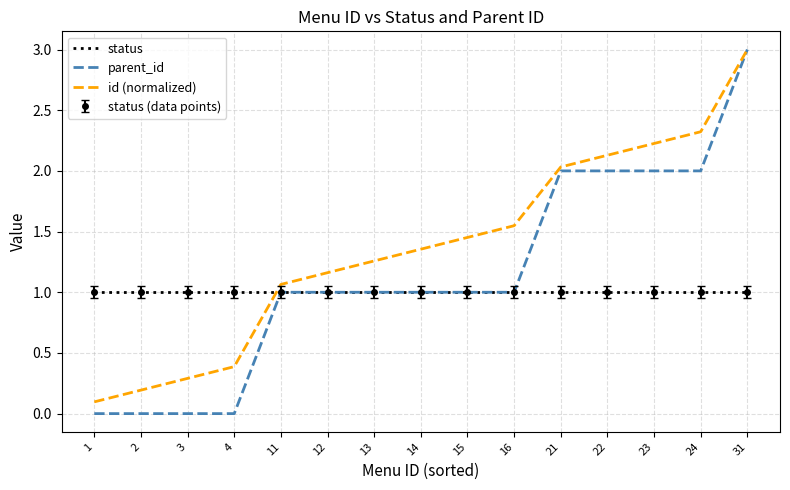

True or false: status and id (normalized) cross at least once.

True